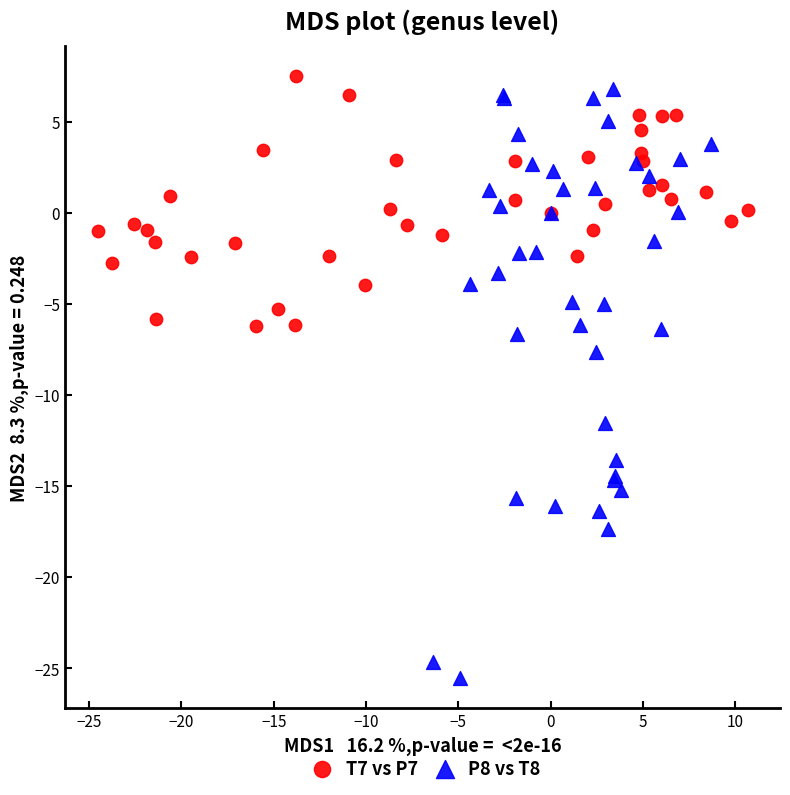

What are all the series names shown in the legend?

T7 vs P7, P8 vs T8